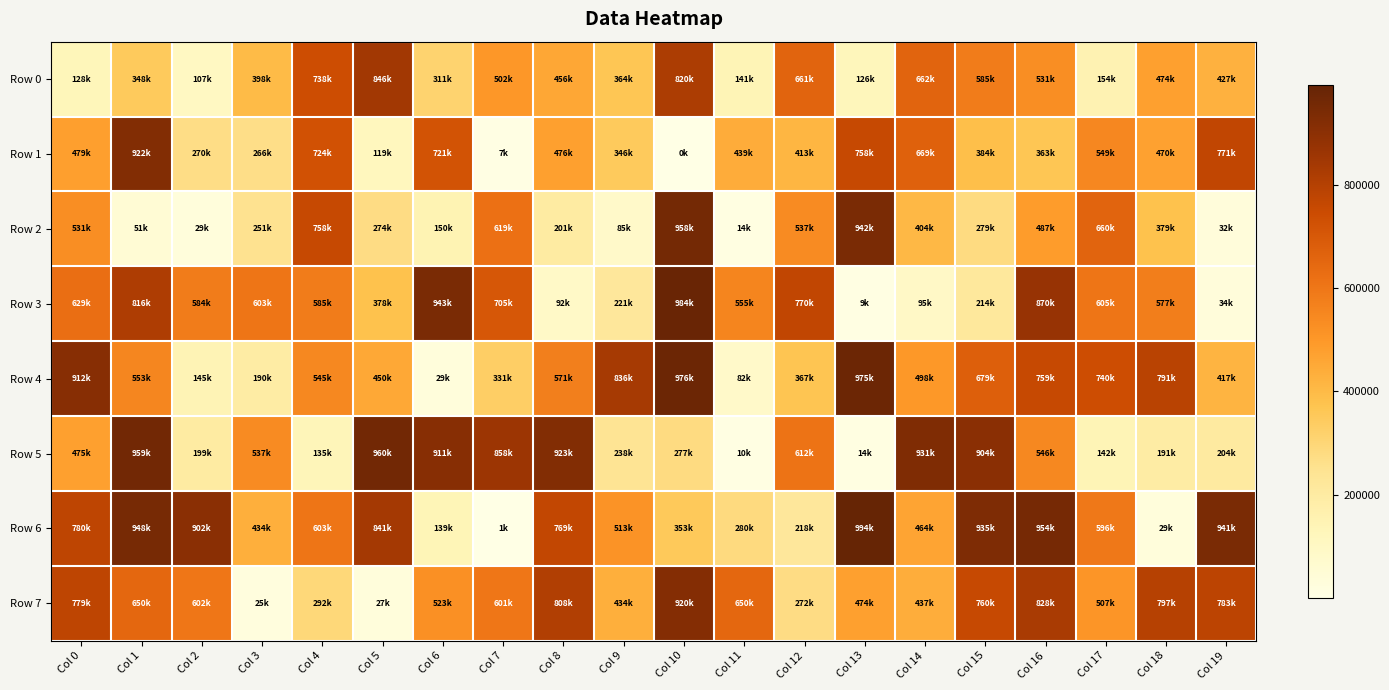

Rank the series at Col 1 from lowest to highest value.

Row 2, Row 0, Row 4, Row 7, Row 3, Row 1, Row 6, Row 5